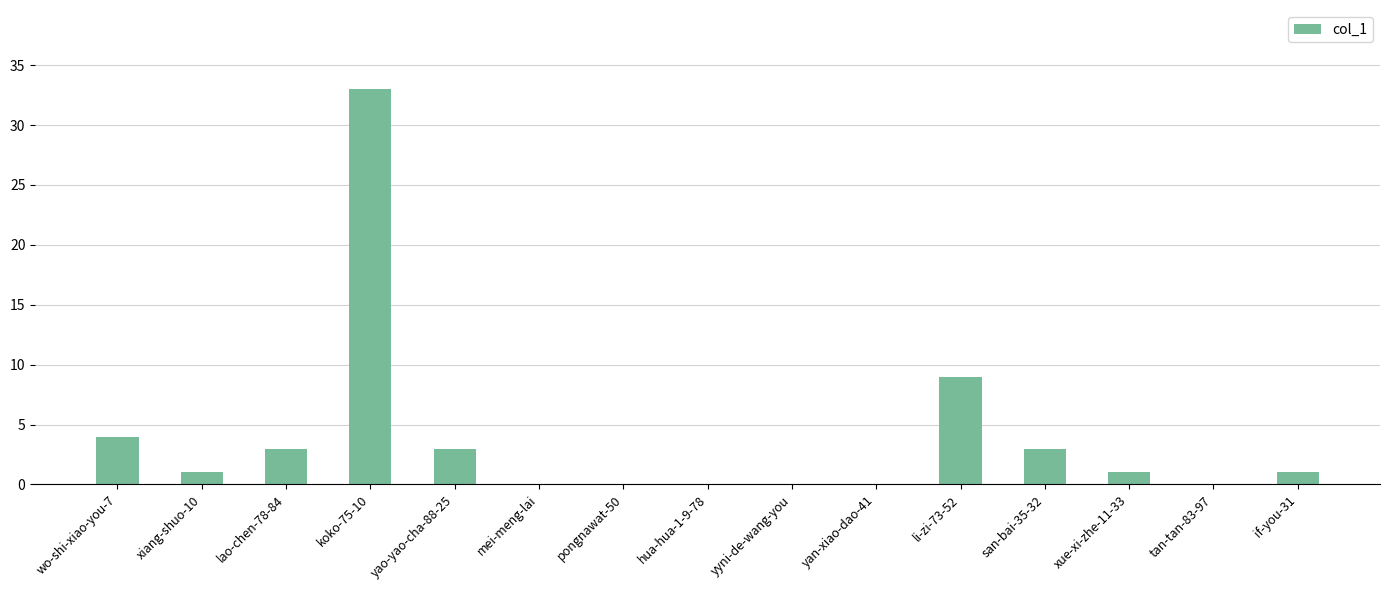

What is the maximum value shown in the chart?

33